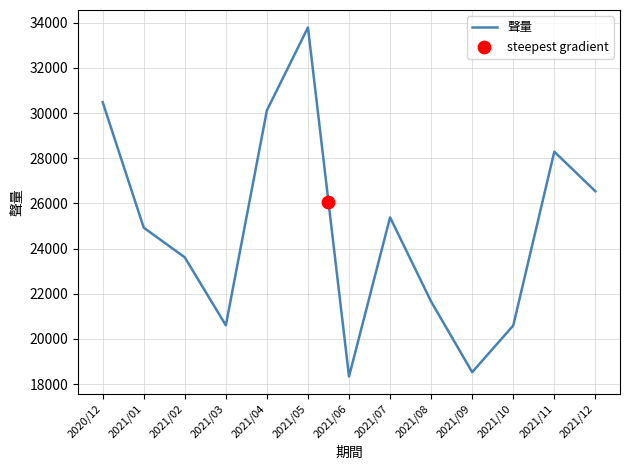

What is the change in value from 2020/12 to 2021/01?

-5558